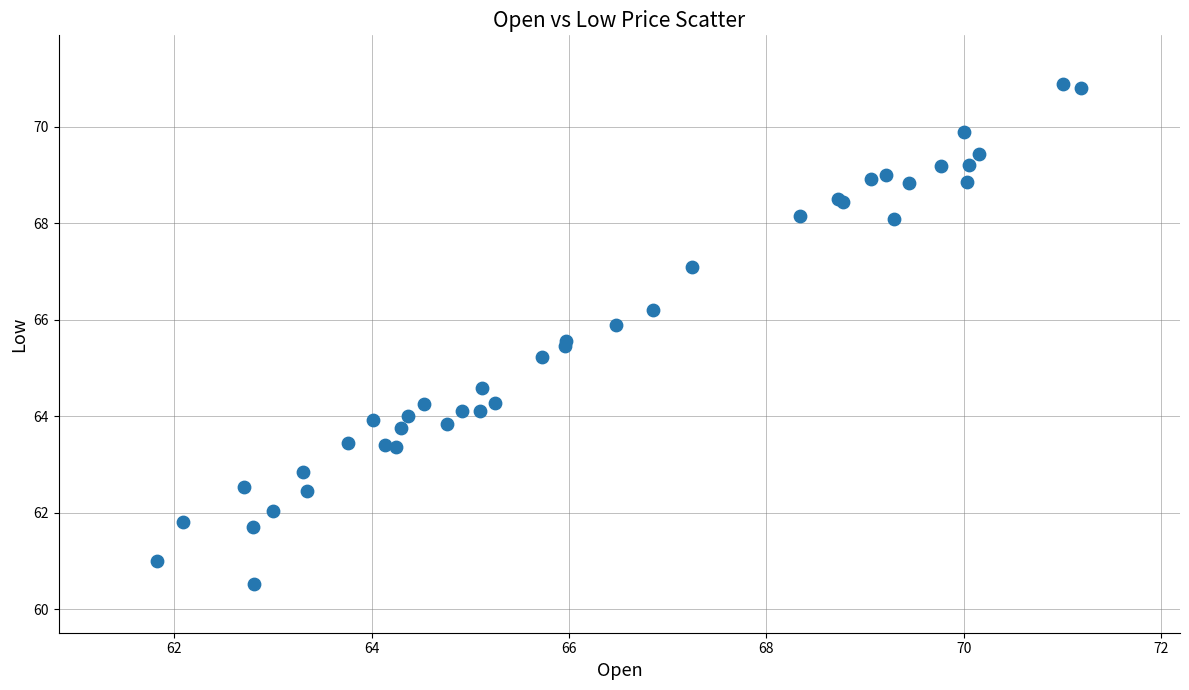

What Y value in the scatter plot is closest to 65?

65.2